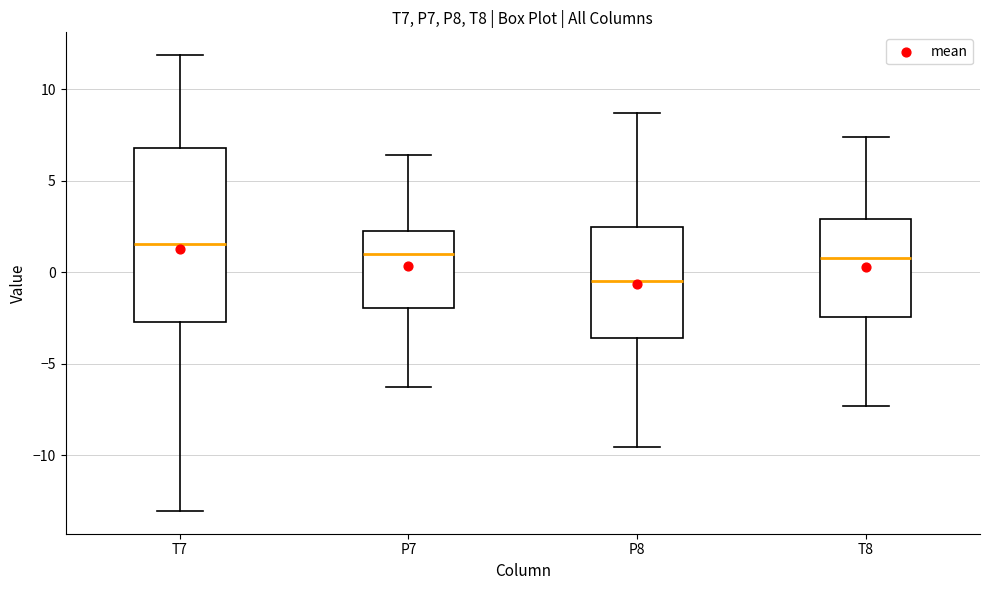

Which box is the tallest, from its lower edge to its upper edge?

T7